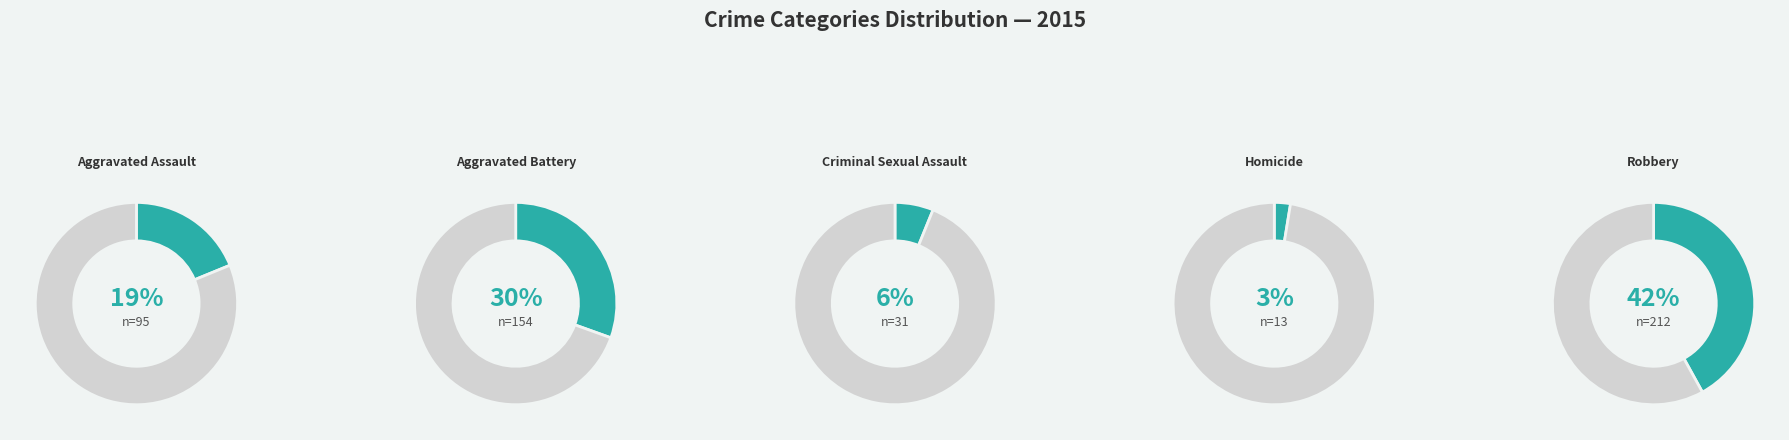

Count the number of slices in the pie.

5